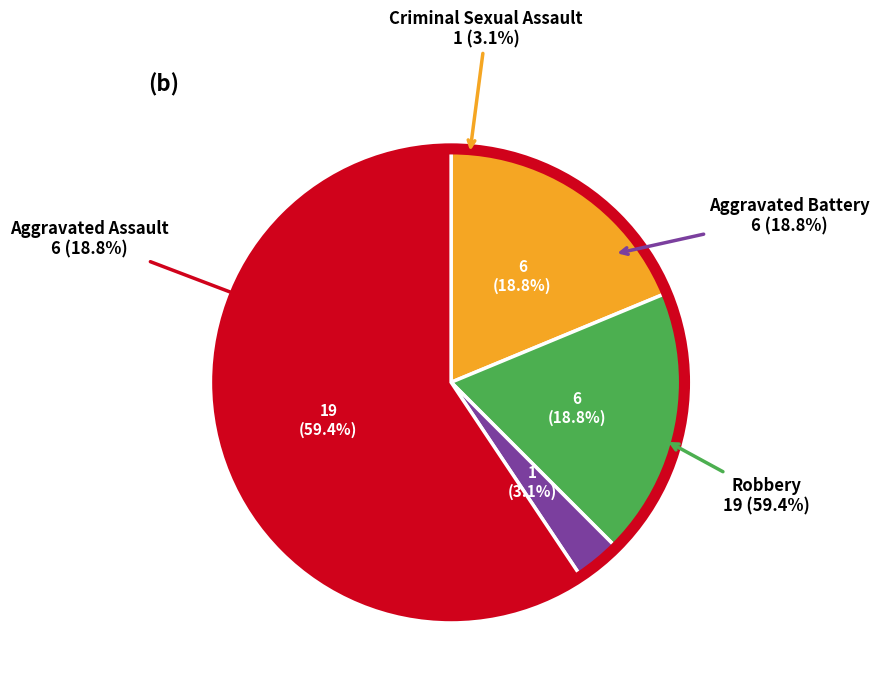

Which category has the biggest portion of the pie?

Robbery